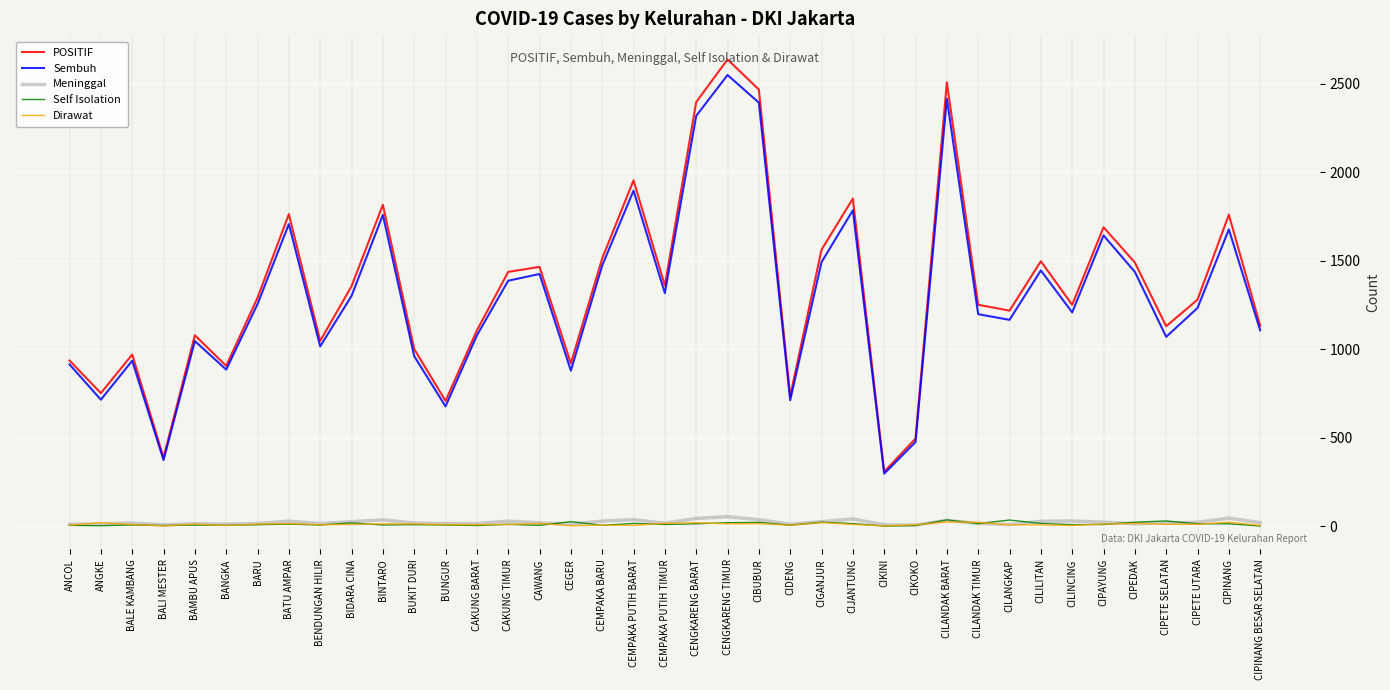

What is the spread (max minus min) of values at ANGKE?

749